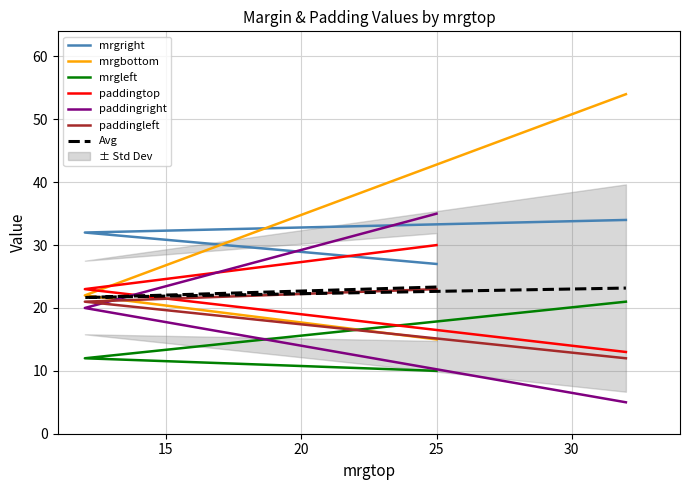

The paddingright series shows 35 at 25. True or false?

True